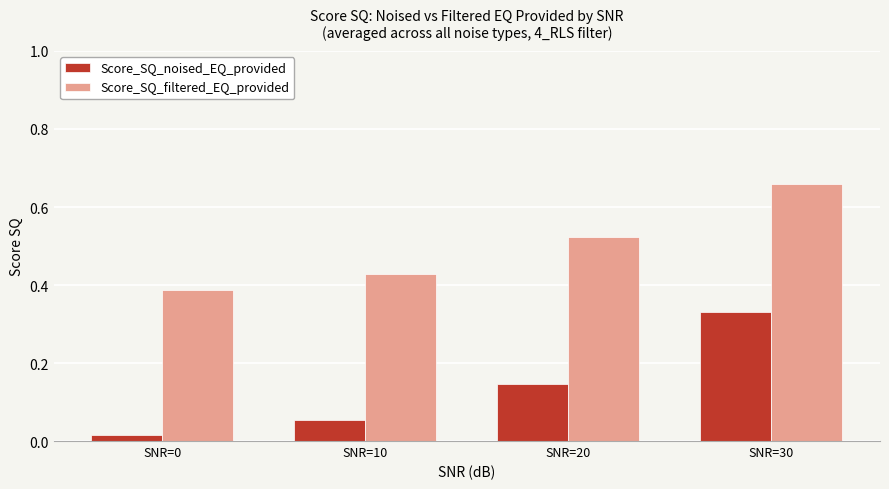

Which series changed the most between SNR=10 and SNR=20?

Score_SQ_filtered_EQ_provided